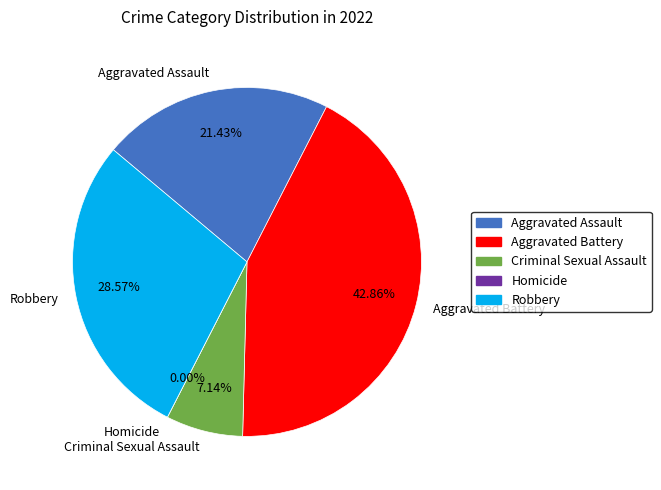

Does Robbery account for over 50% of the chart?

No